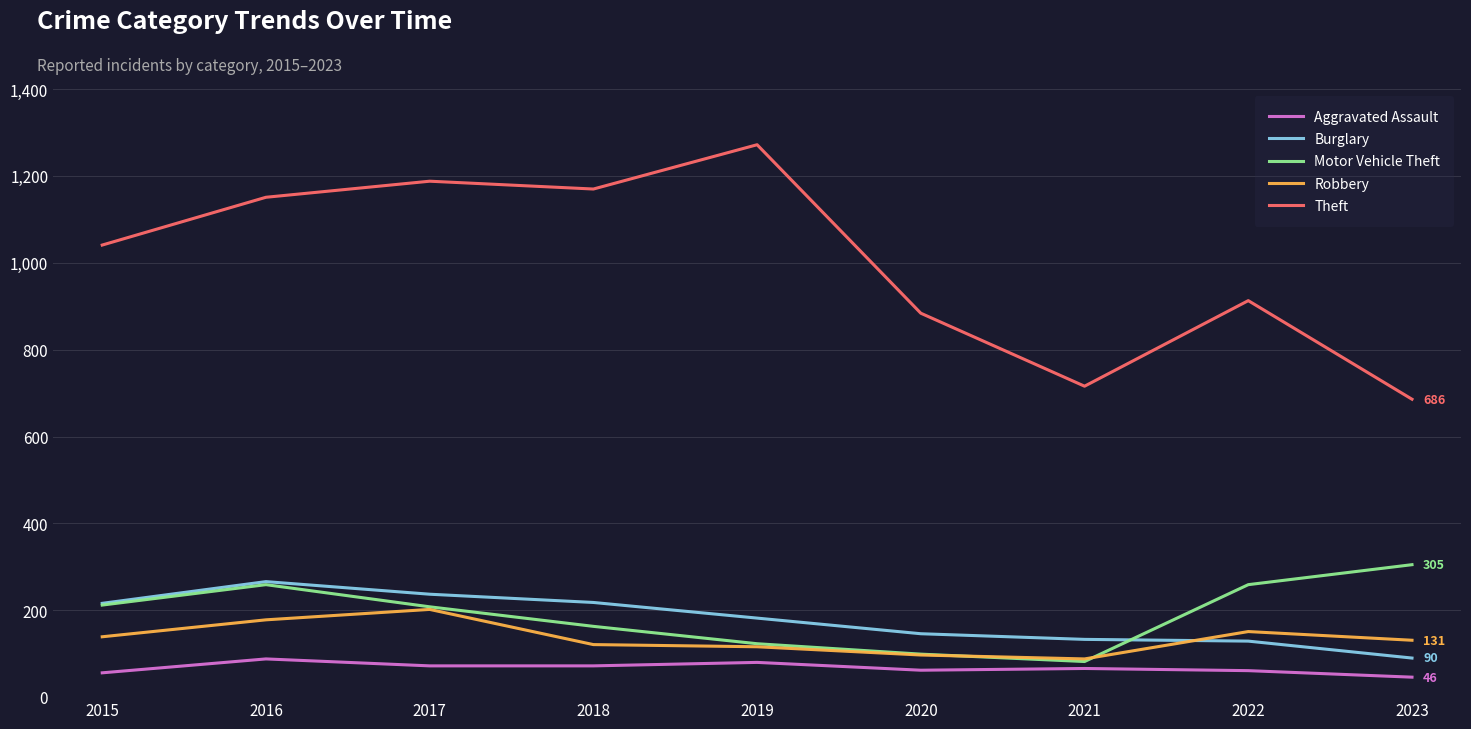

What is the smallest value displayed?

46